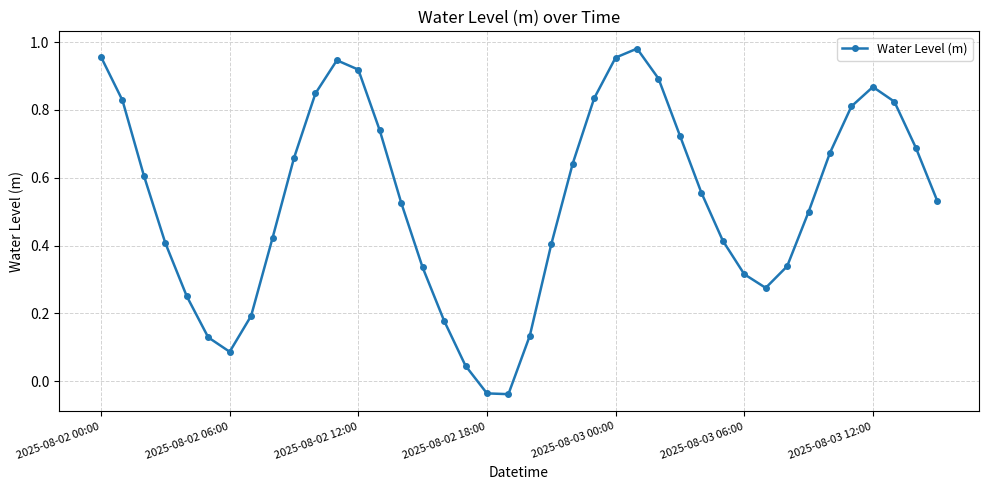

What is the sum of all values?

21.4